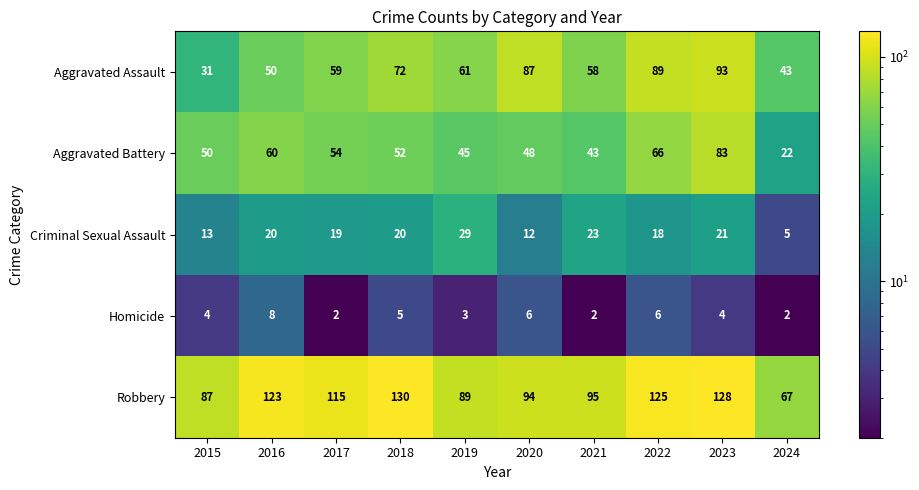

How many series are shown in this chart?

5